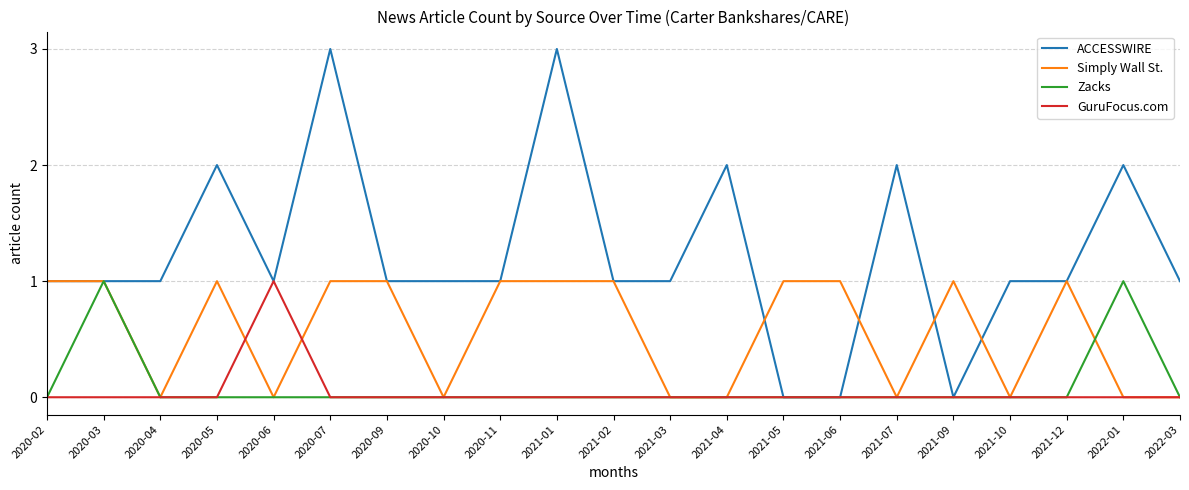

The value of Simply Wall St. at 2021-01 is 1. True or false?

True